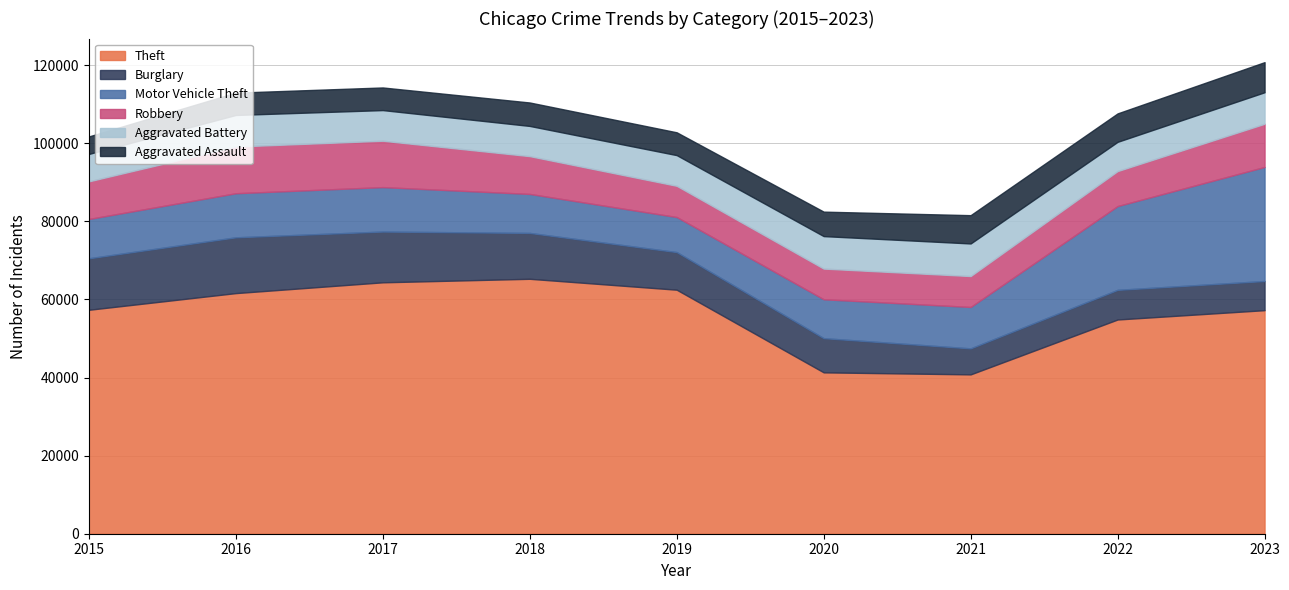

Reading left to right, transcribe all the data shown in this chart.

Theft: 2015=57350	2016=61623	2017=64386	2018=65288	2019=62494	2020=41329	2021=40809	2022=54864	2023=57253
Burglary: 2015=13184	2016=14289	2017=13001	2018=11747	2019=9638	2020=8758	2021=6662	2022=7594	2023=7466
Motor Vehicle Theft: 2015=10068	2016=11286	2017=11380	2018=9985	2019=8977	2020=9959	2021=10602	2022=21457	2023=29209
Robbery: 2015=9638	2016=11960	2017=11880	2018=9681	2019=7995	2020=7855	2021=7918	2022=8963	2023=11059
Aggravated Battery: 2015=7019	2016=8086	2017=7845	2018=7735	2019=7858	2020=8319	2021=8347	2022=7488	2023=8076
Aggravated Assault: 2015=4480	2016=5712	2017=5793	2018=6001	2019=5841	2020=6264	2021=7242	2022=7280	2023=7705